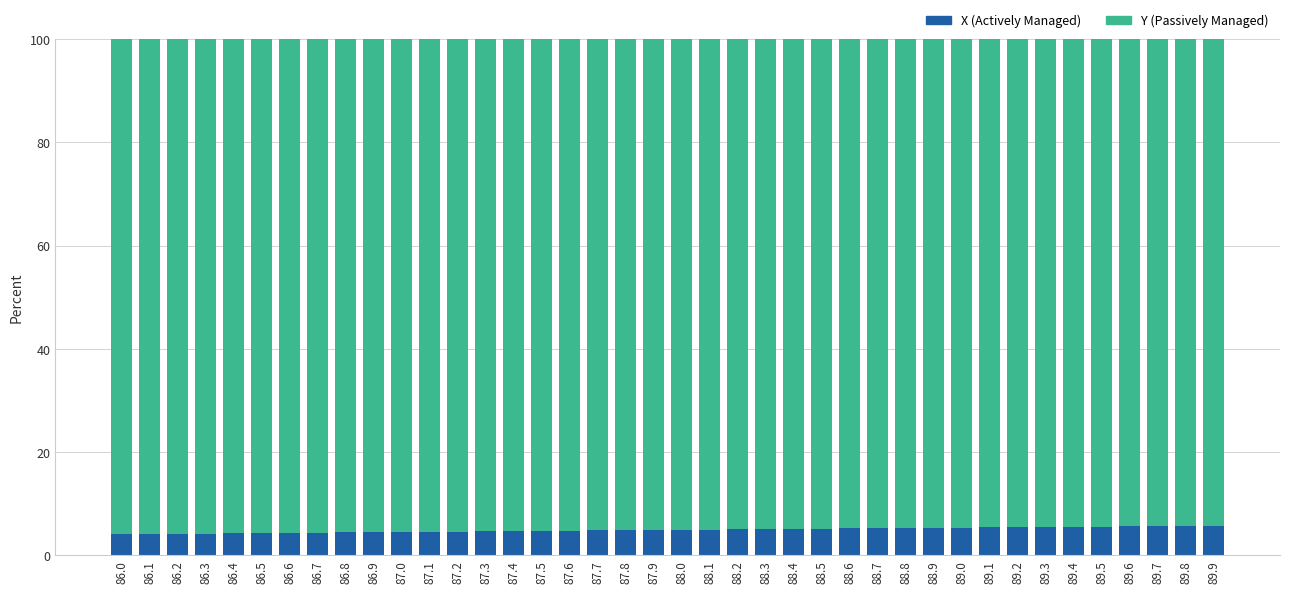

The X (Actively Managed) series shows 5.3 at 88.8. True or false?

True